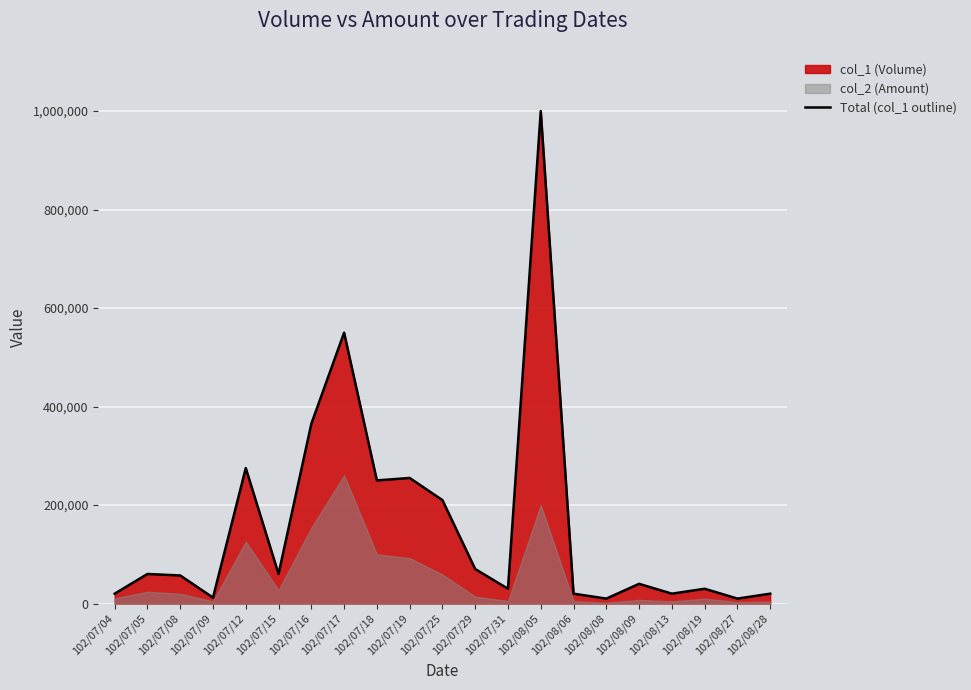

What is the average value?

160190